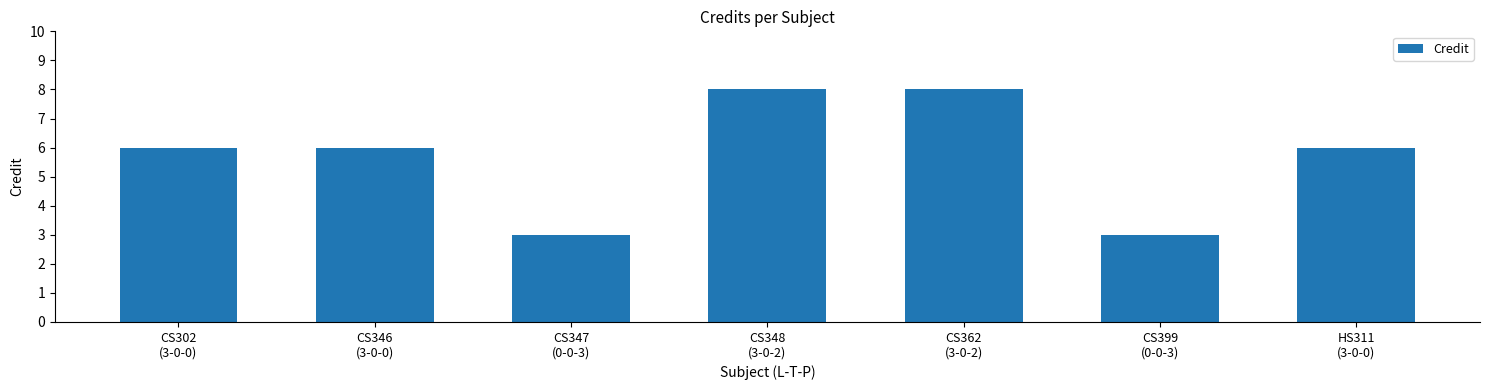

What is the difference between the maximum and minimum values?

5